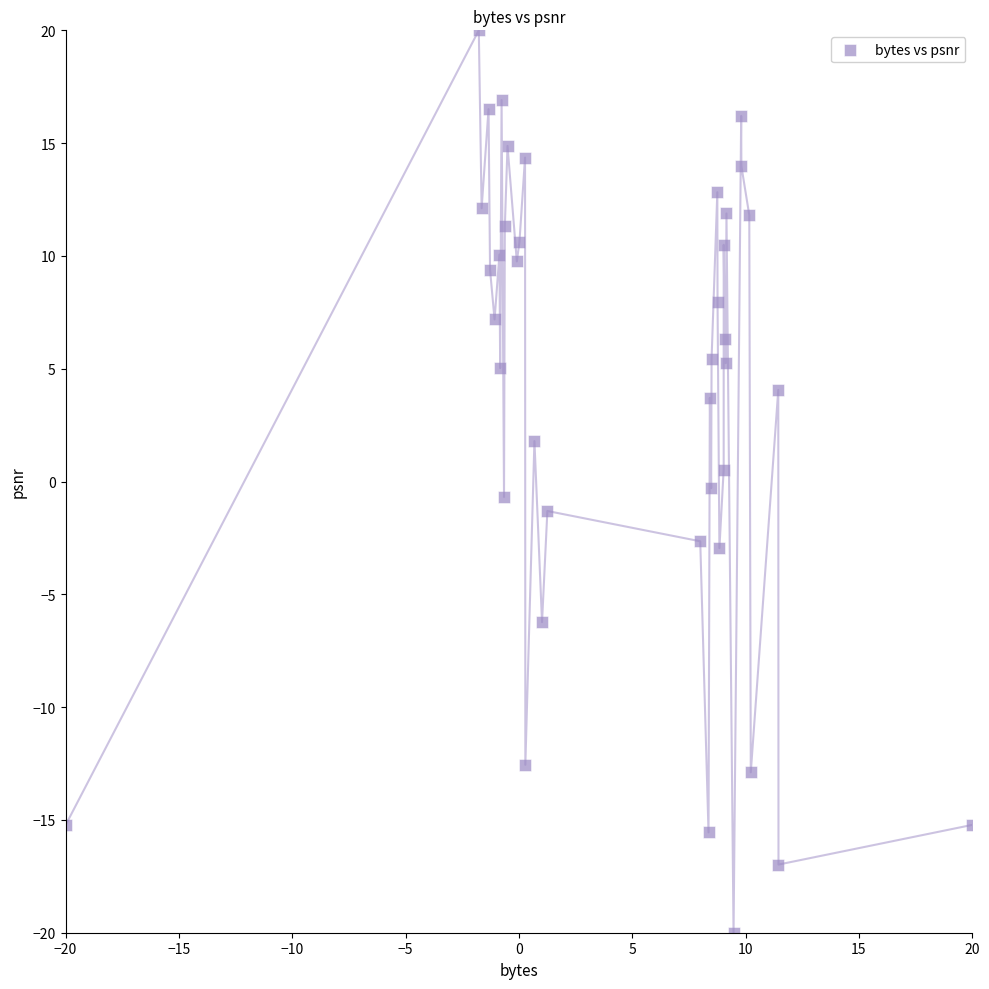

What is the range of X values (max minus min)?

40.0